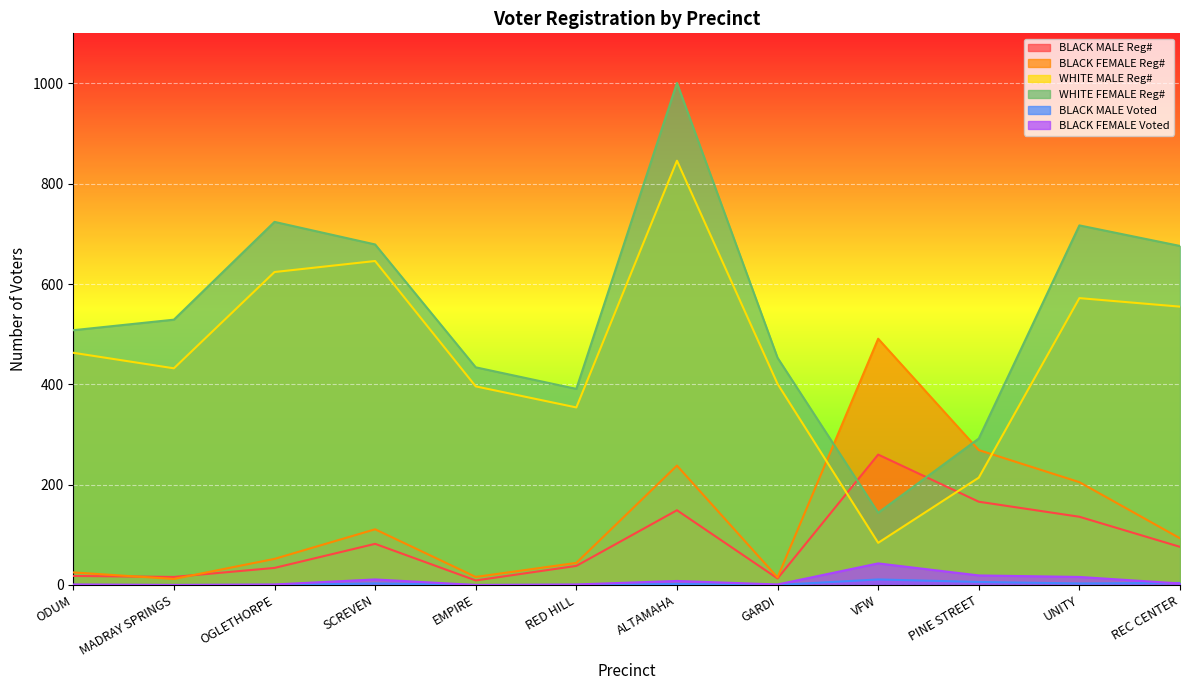

At how many categories does at least one series exceed 955?

1